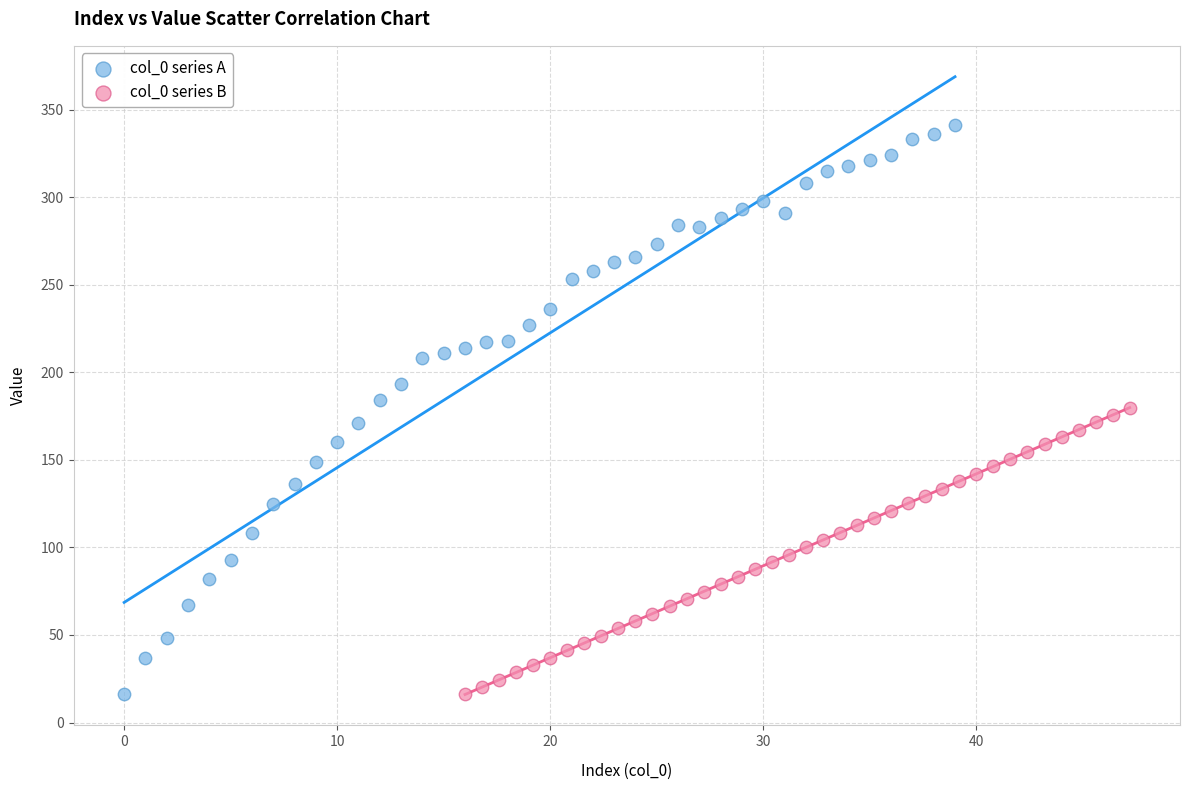

Which series reaches the maximum Y coordinate?

col_0 series A